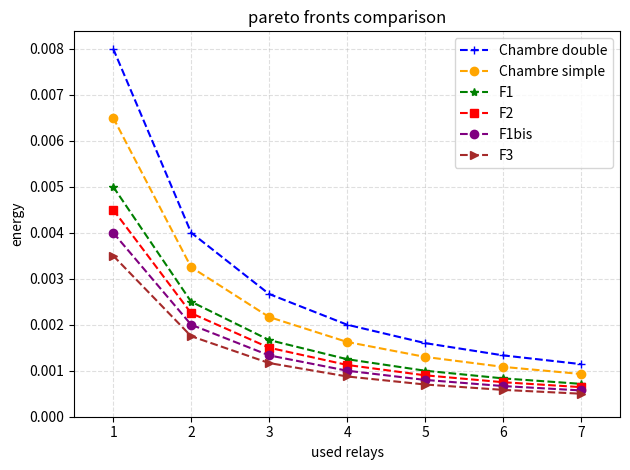

True or false: F2 has more than 1 interior local peaks.

False